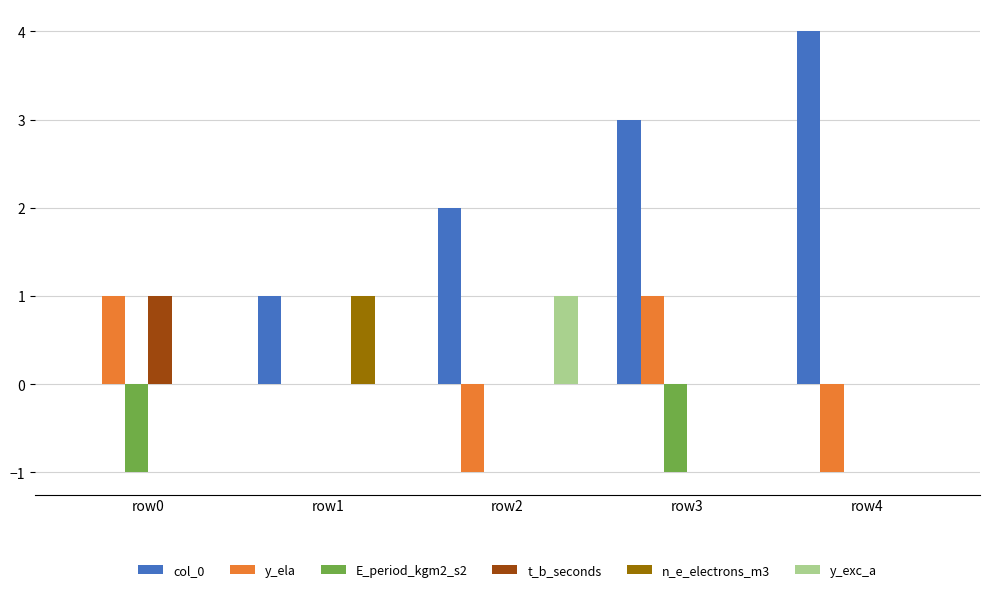

Which category has the highest value across all series?

row4